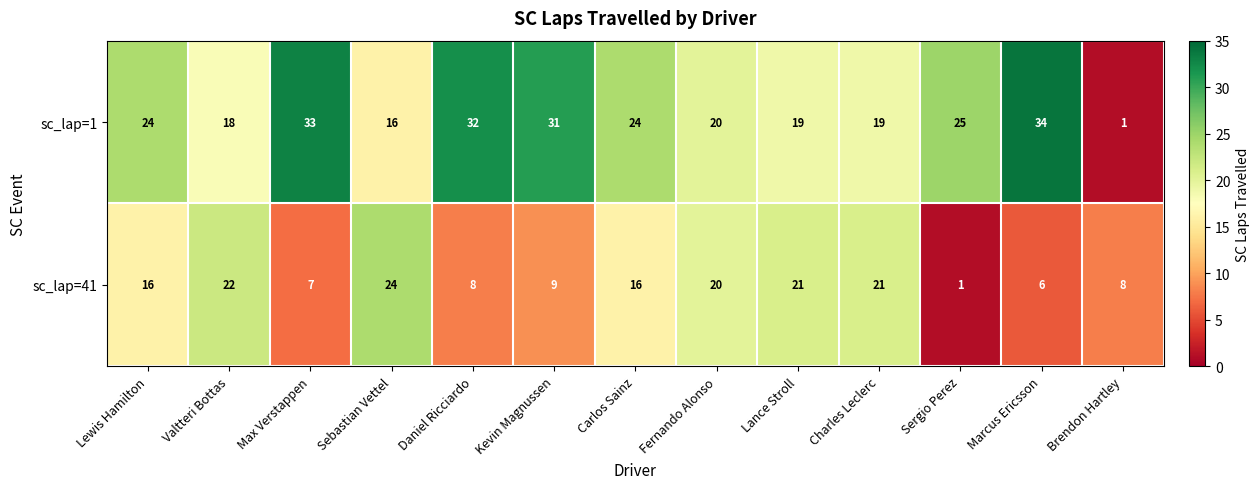

Reading left to right, transcribe all the data shown in this chart.

sc_lap=1: 24	18	33	16	32	31	24	20	19	19	25	34	1
sc_lap=41: 16	22	7	24	8	9	16	20	21	21	1	6	8